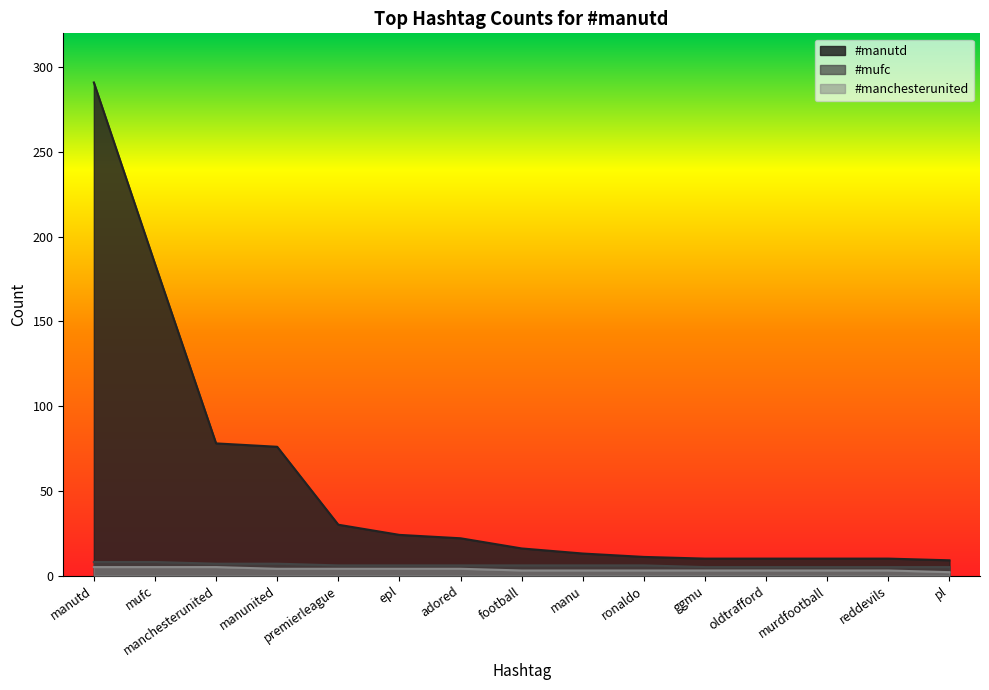

Reading left to right, transcribe all the data shown in this chart.

#manutd: 291	184	78	76	30	24	22	16	13	11	10	10	10	10	9
#mufc: 8	8	7	7	6	6	6	6	6	6	5	5	5	5	5
#manchesterunited: 5	5	5	4	4	4	4	3	3	3	3	3	3	3	2